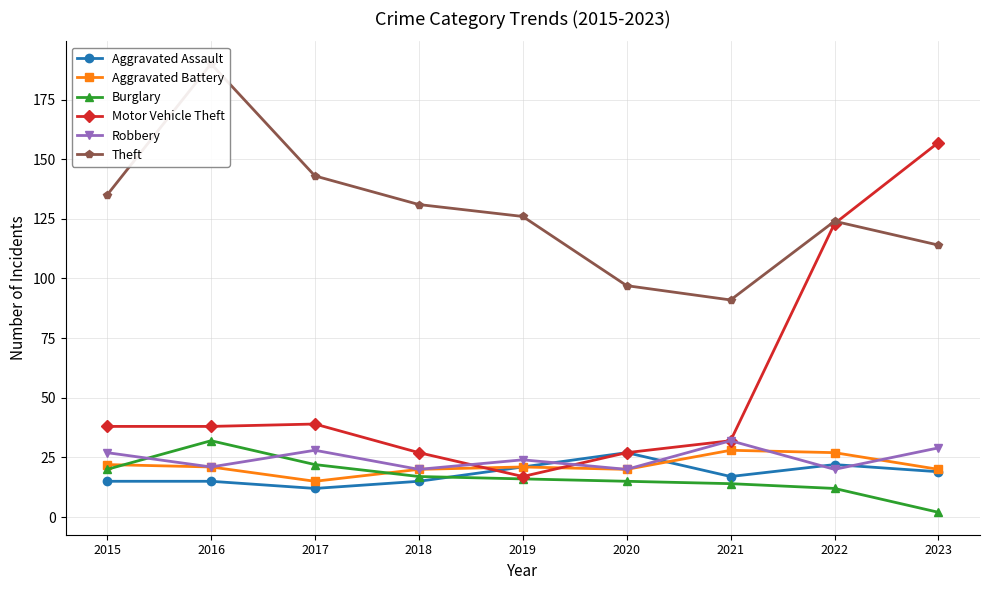

What is the spread (max minus min) of values at 2022?

112